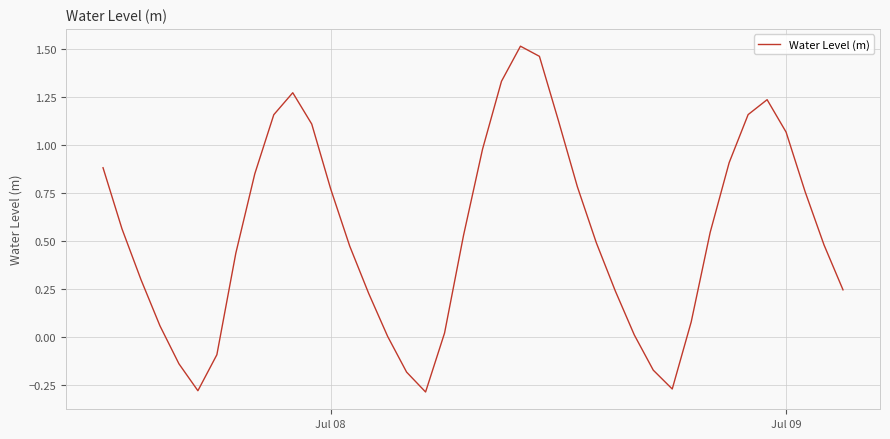

What is the difference between the maximum and minimum values?

1.8